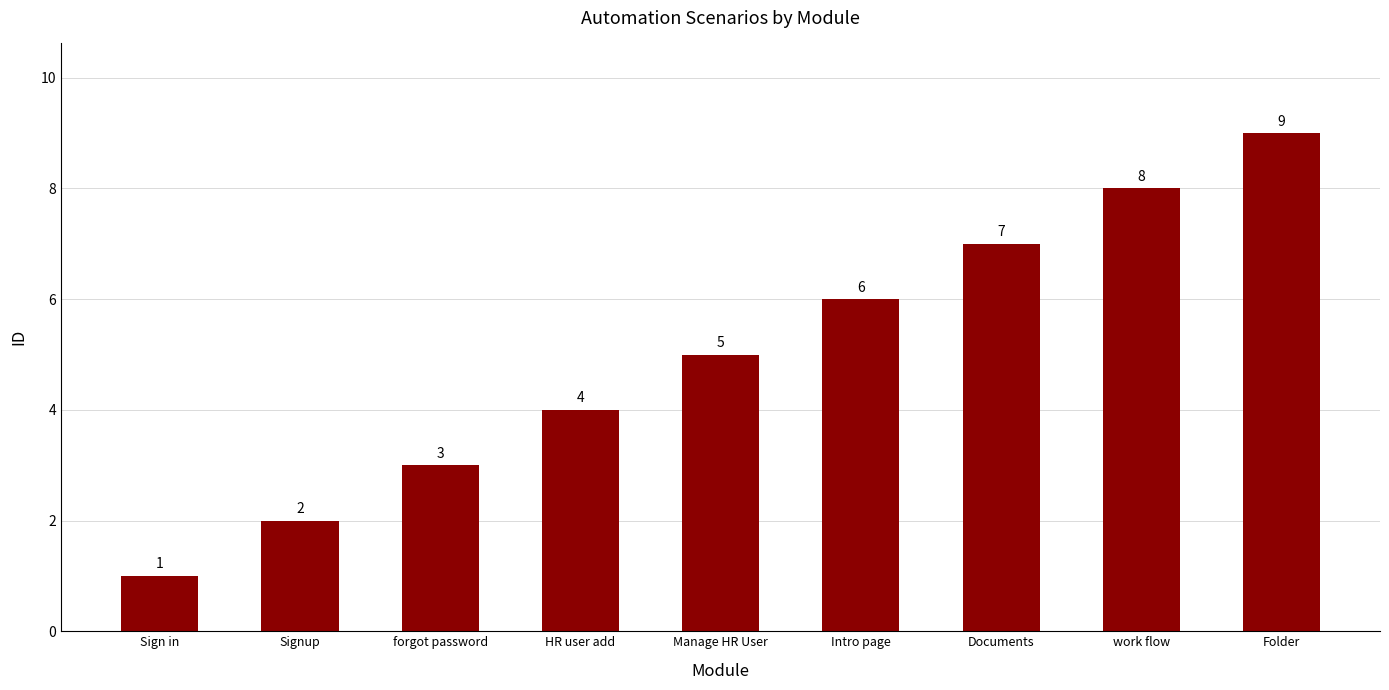

Which label corresponds to the smallest value in the chart?

Sign in